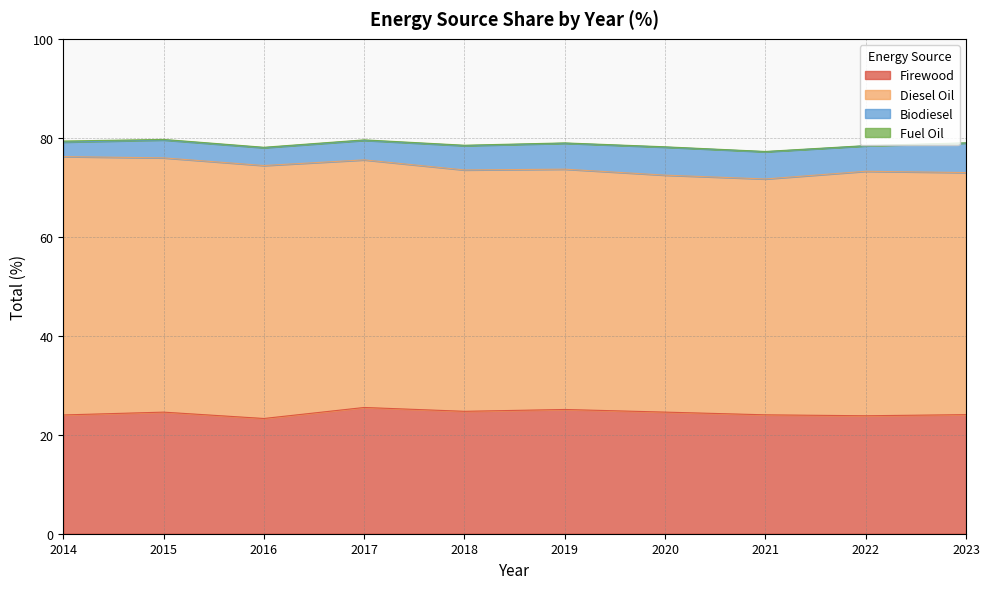

What is the difference between the second highest and second lowest values in the Fuel Oil series?

0.1